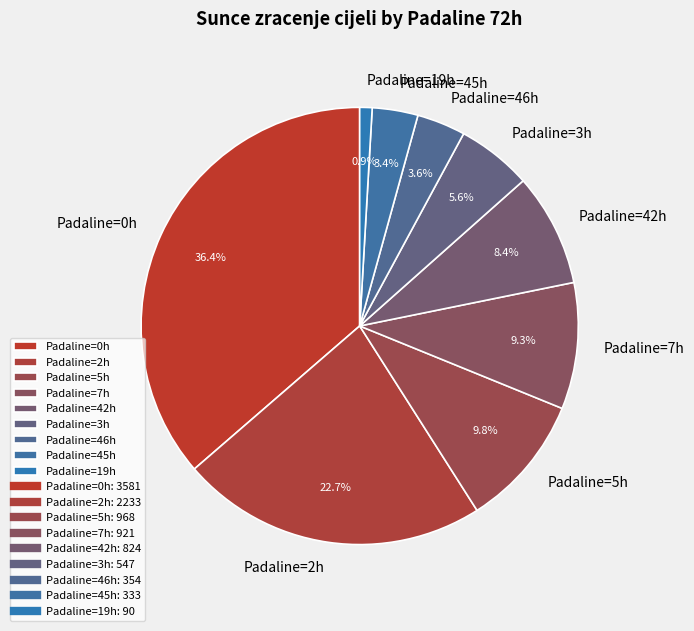

Does any single category account for the majority?

No